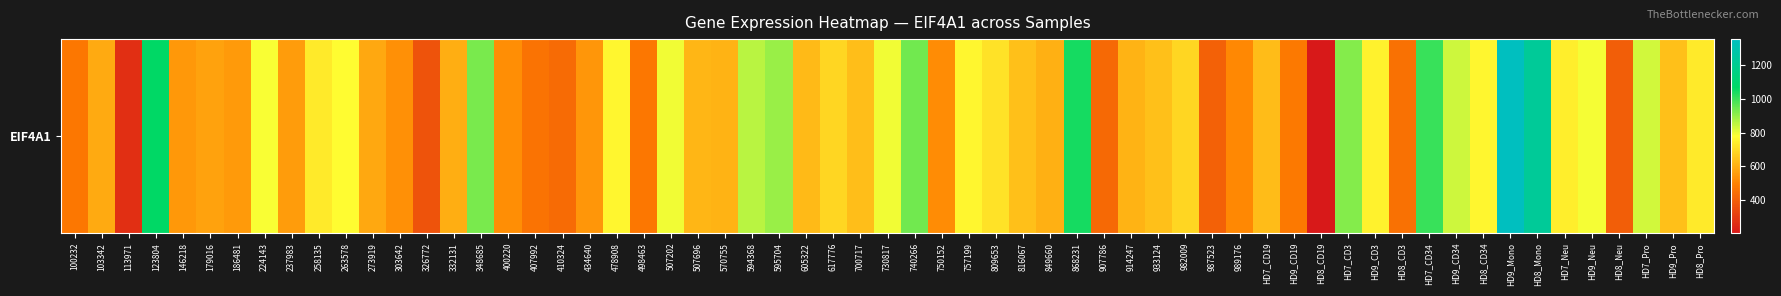

What is the difference between the maximum and second lowest values?

698.2